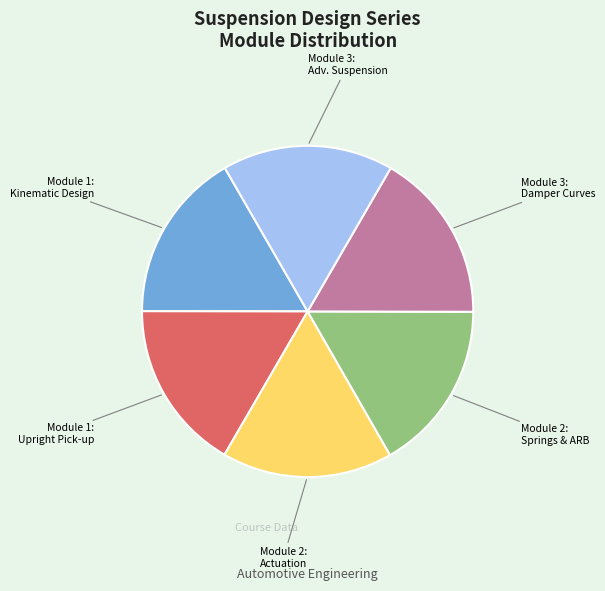

How many slices are in this pie chart?

6